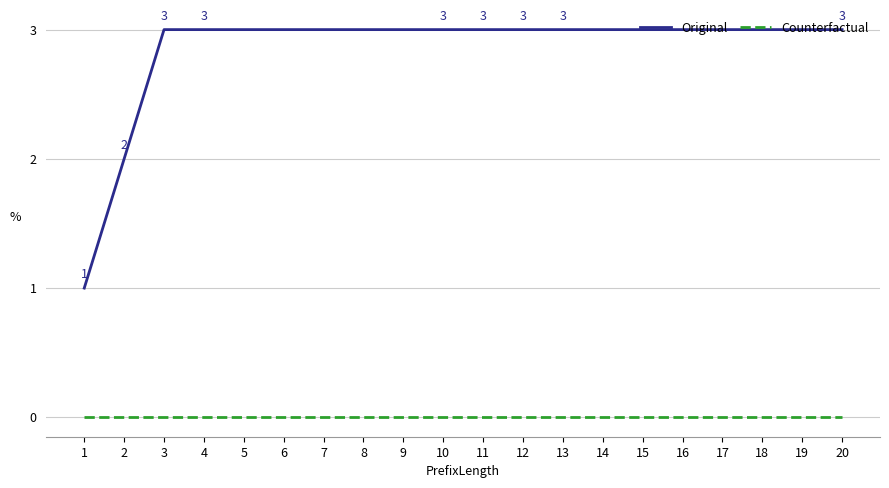

Is the value of Counterfactual at 10 greater than the value of Original at 8?

No